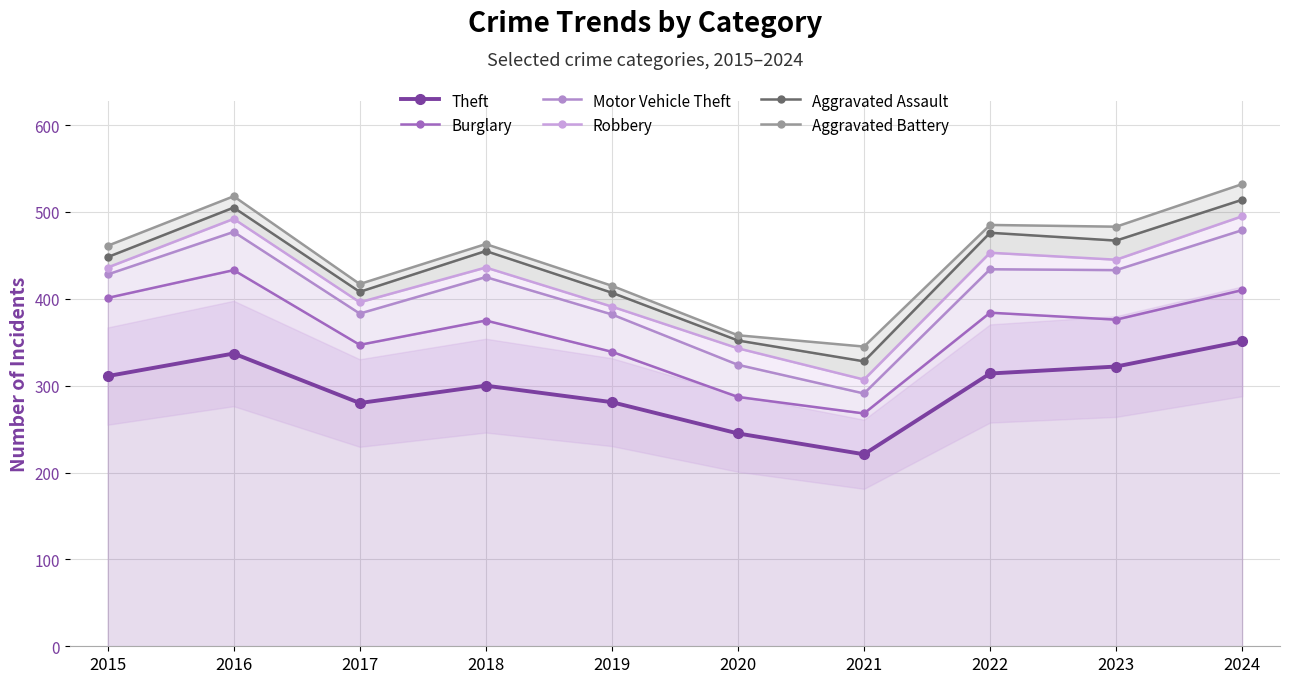

At which category does the chart reach its peak across all series?

2024